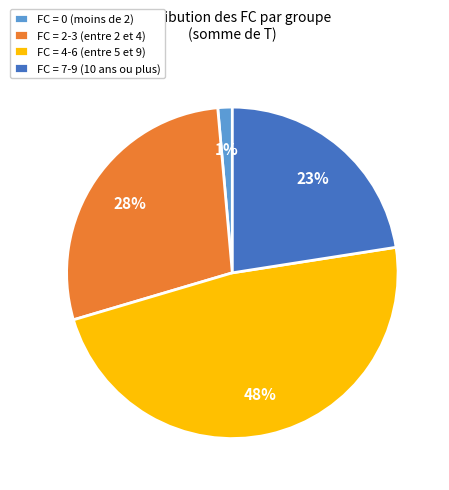

Which category has the smallest portion of the pie?

FC = 0 (moins de 2)